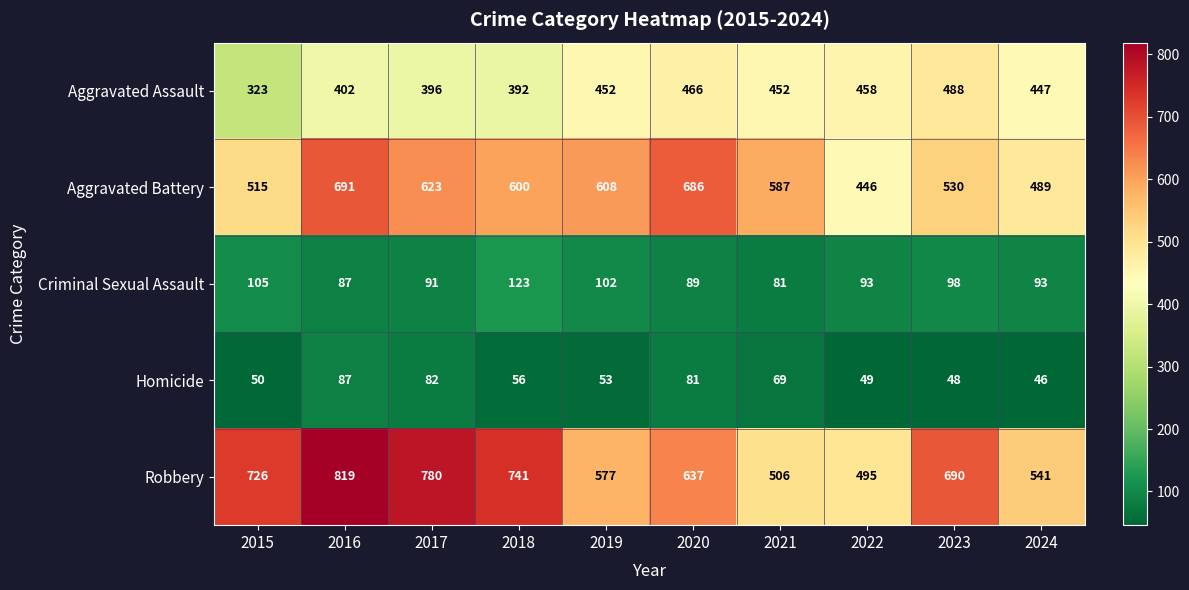

At which label does Robbery reach its minimum?

2022